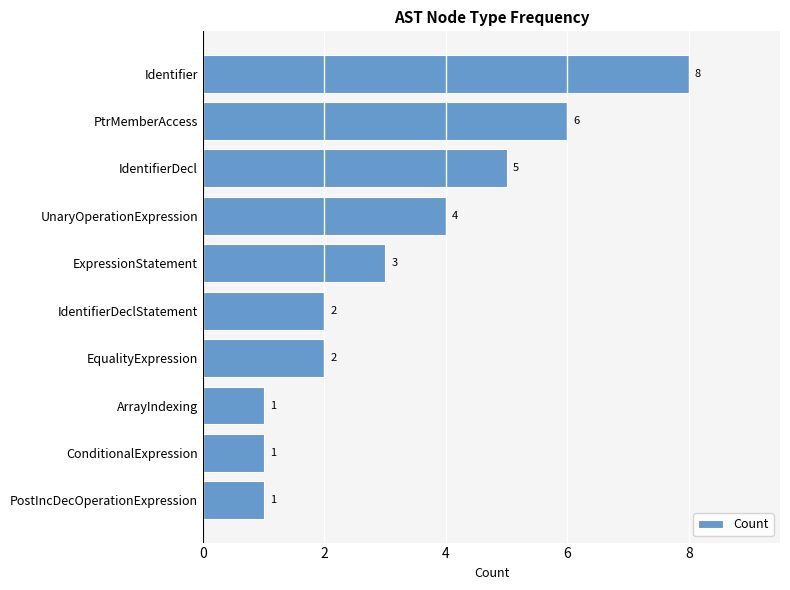

What is the label of the 2nd bar from the bottom?

ConditionalExpression